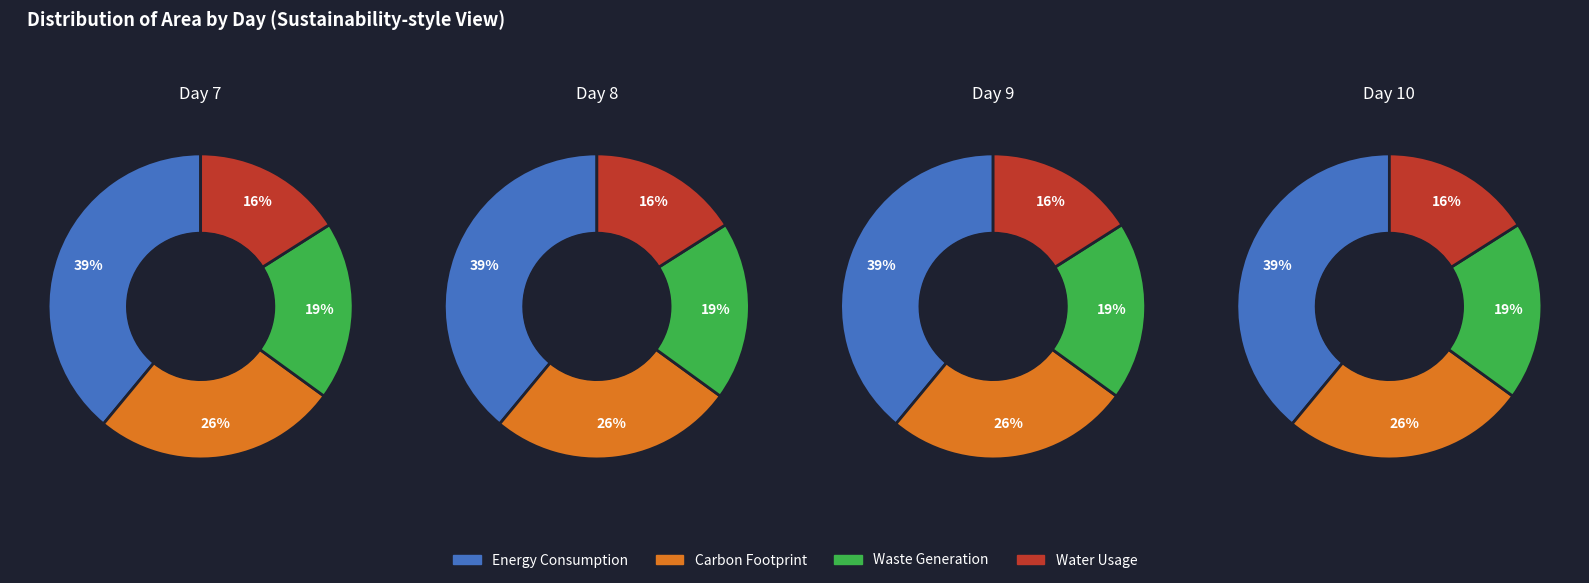

True or false: 5 accounts for 1% of the total.

False